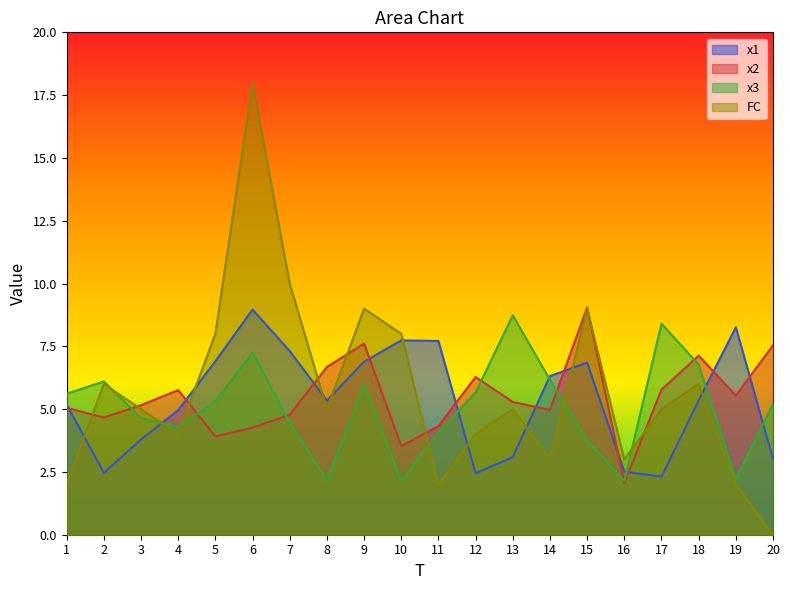

What is the total value across all series at 13?

22.1